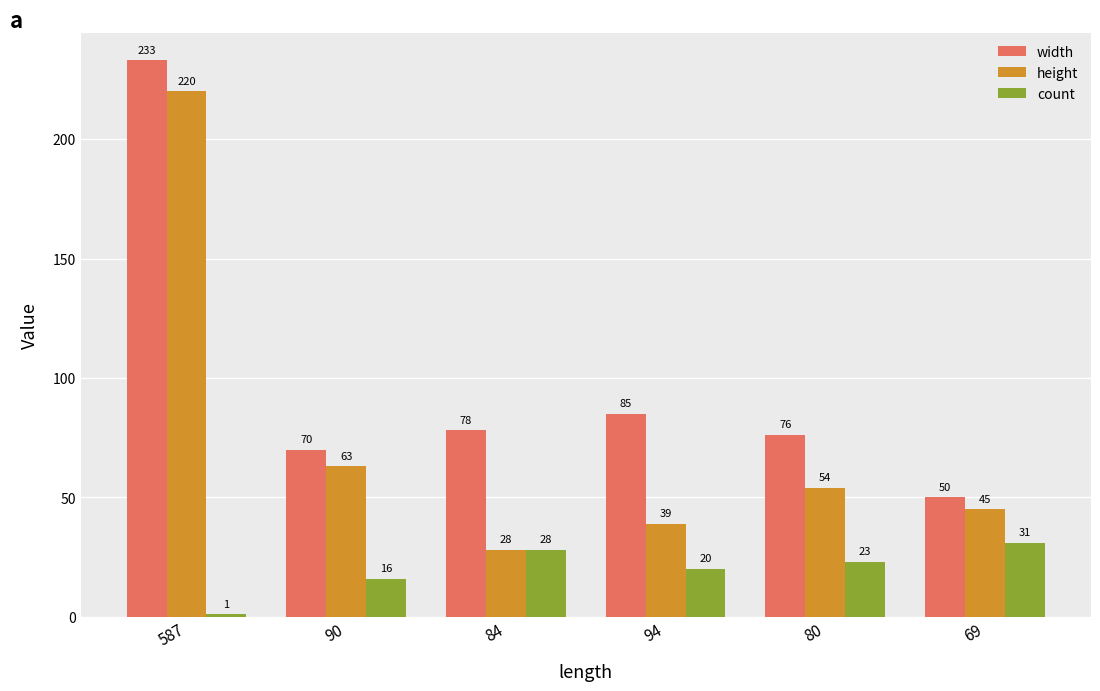

Rank the series at 69 from lowest to highest value.

count, height, width